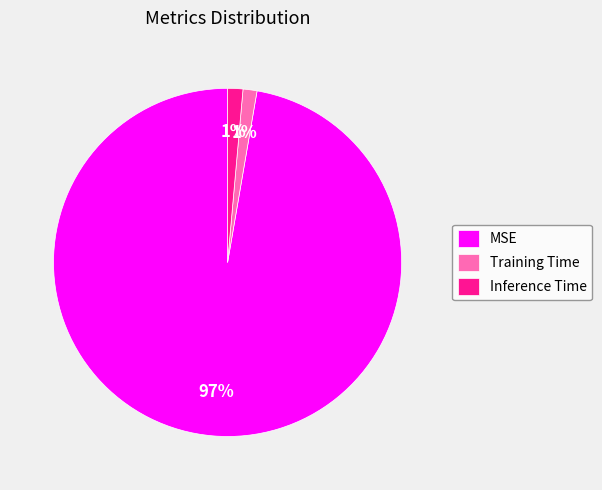

Which category has the biggest portion of the pie?

MSE